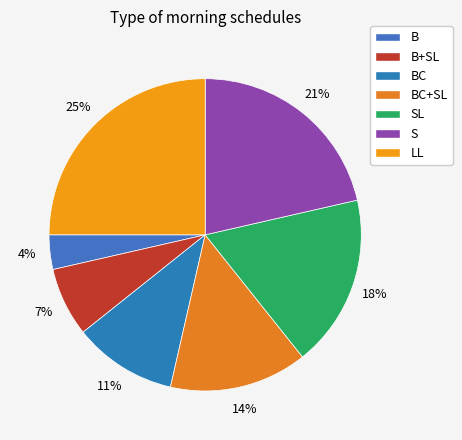

To the nearest percent, what is the combined percentage of BC+SL and SL?

32%